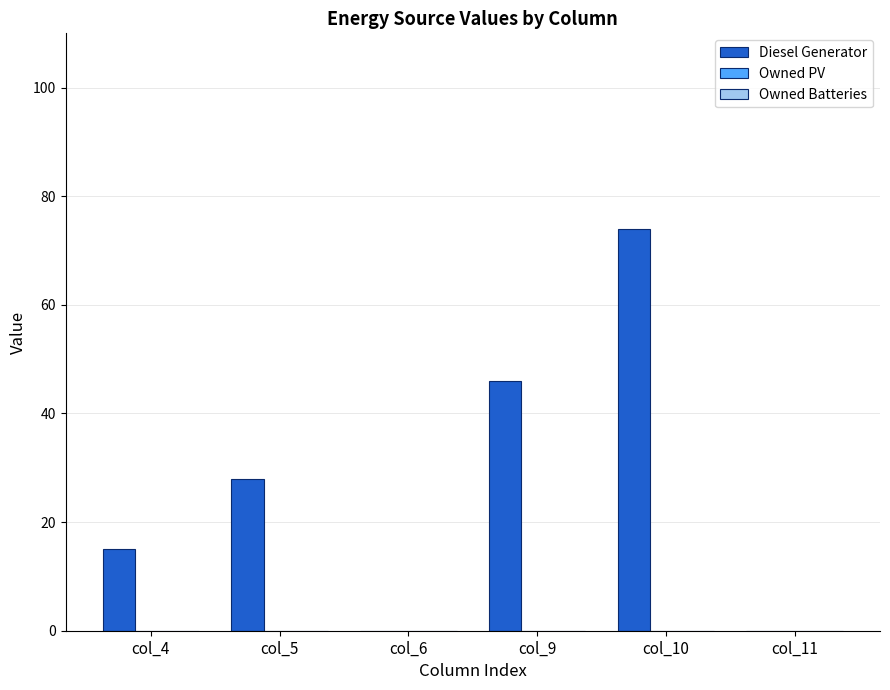

What is the ratio of the value at col_4 to the value at col_9?

0.3